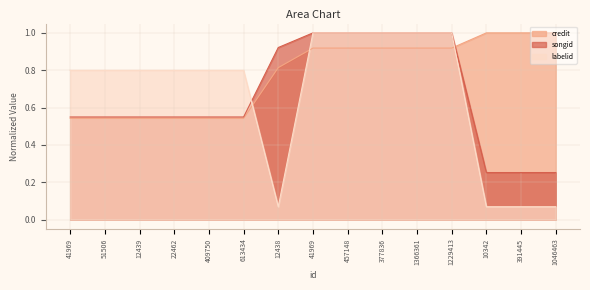

At which label is credit closest to 0?

41969